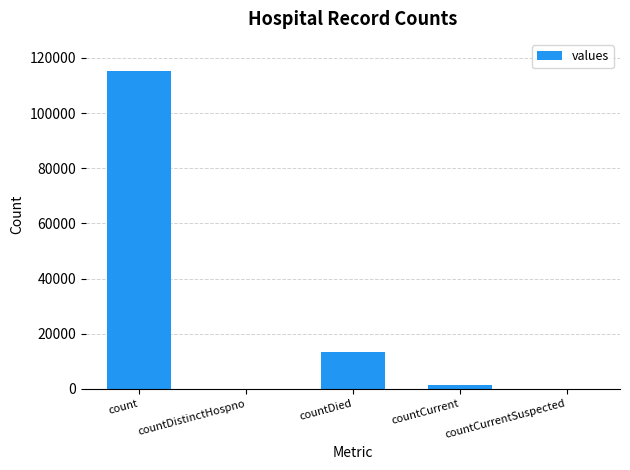

Between countCurrent and countDied, which is larger?

countDied